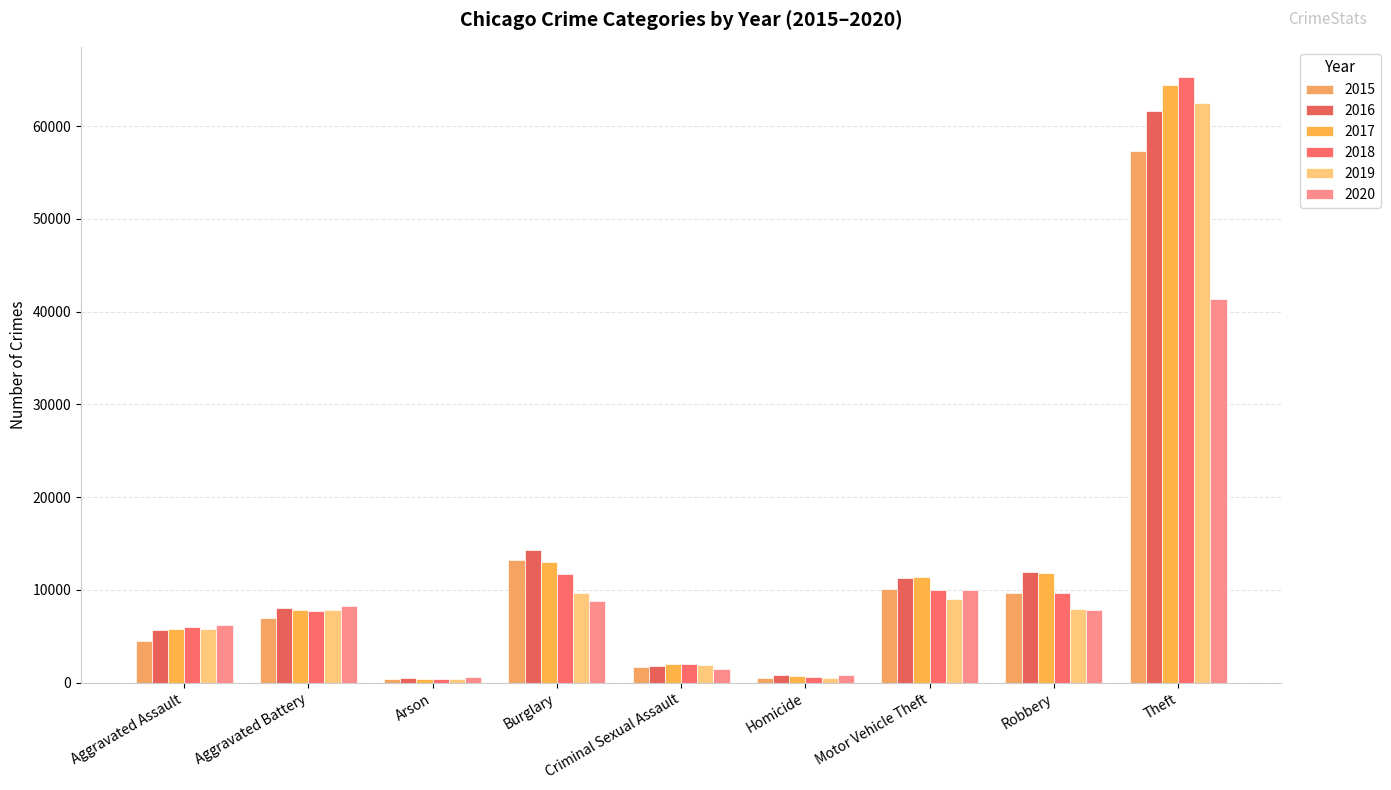

What is the difference between the 2015 values at Burglary and Robbery?

3546